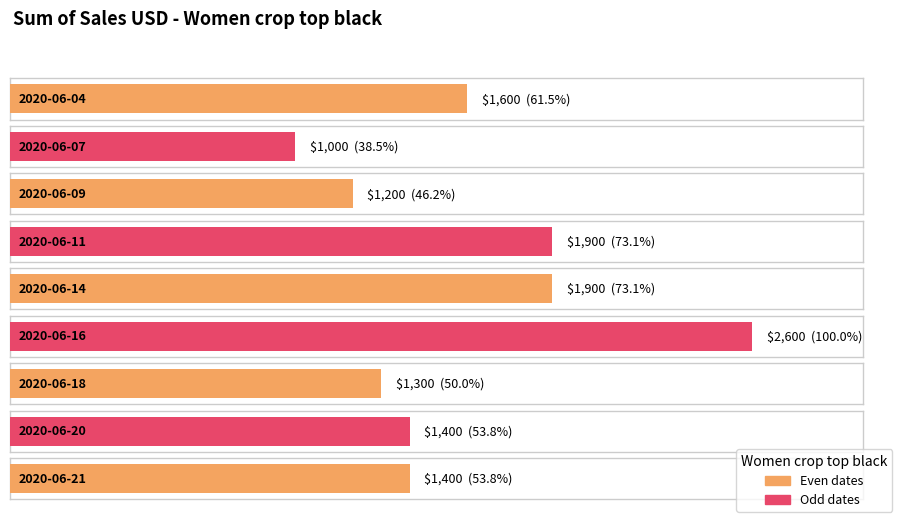

At which category does the chart reach its peak across all series?

2020-06-16